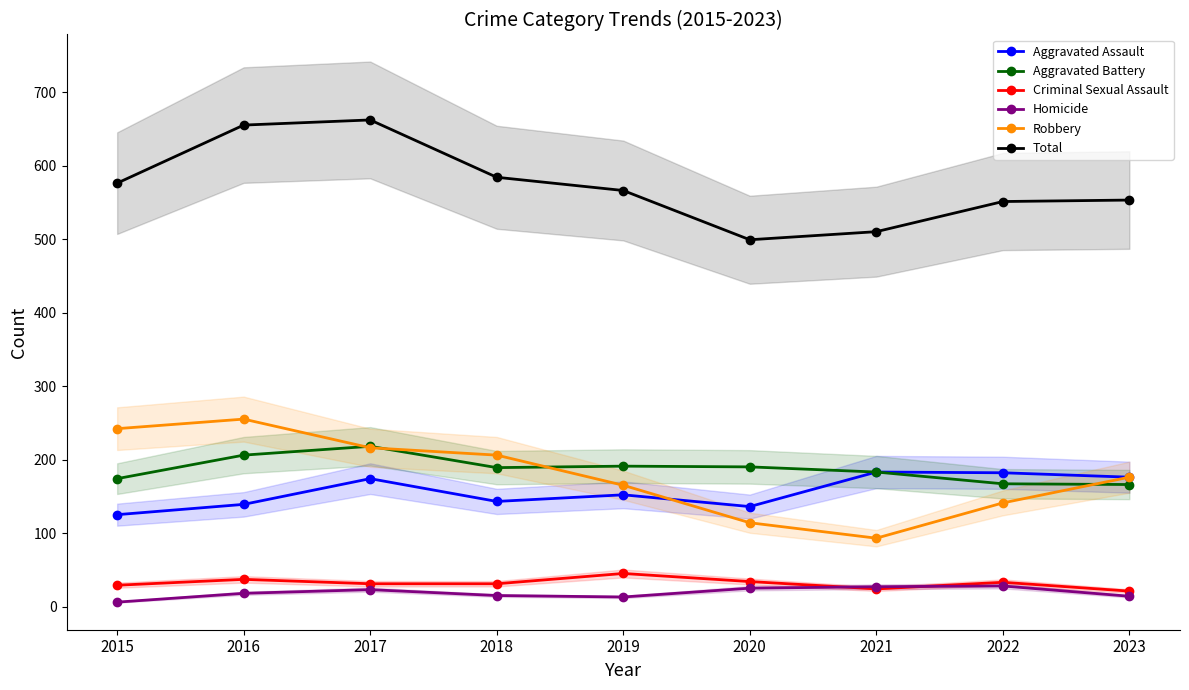

What is the maximum value for Robbery?

255